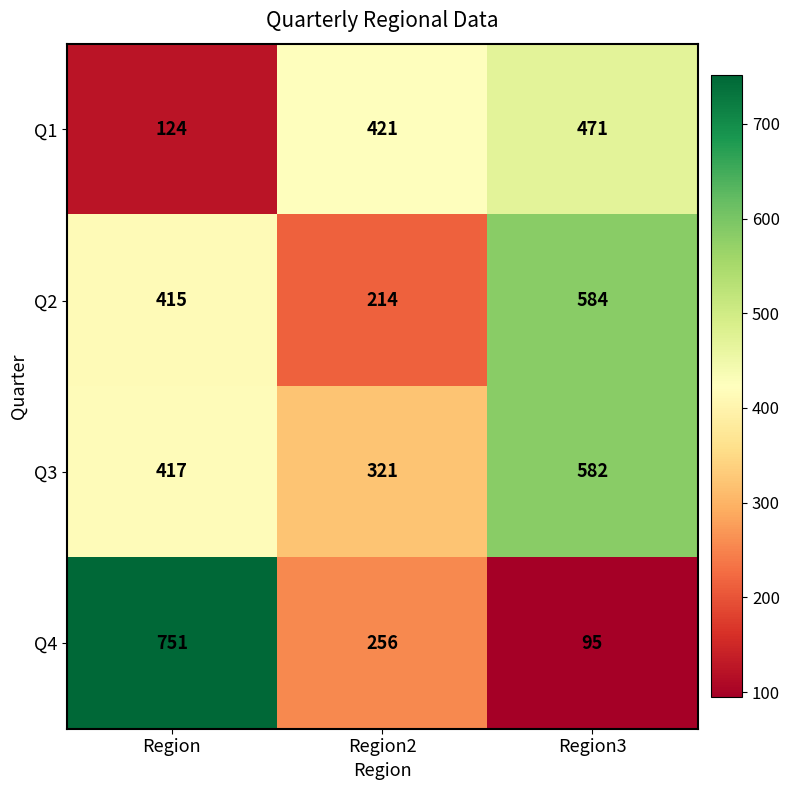

At which label is Q4 closest to 423?

Region2